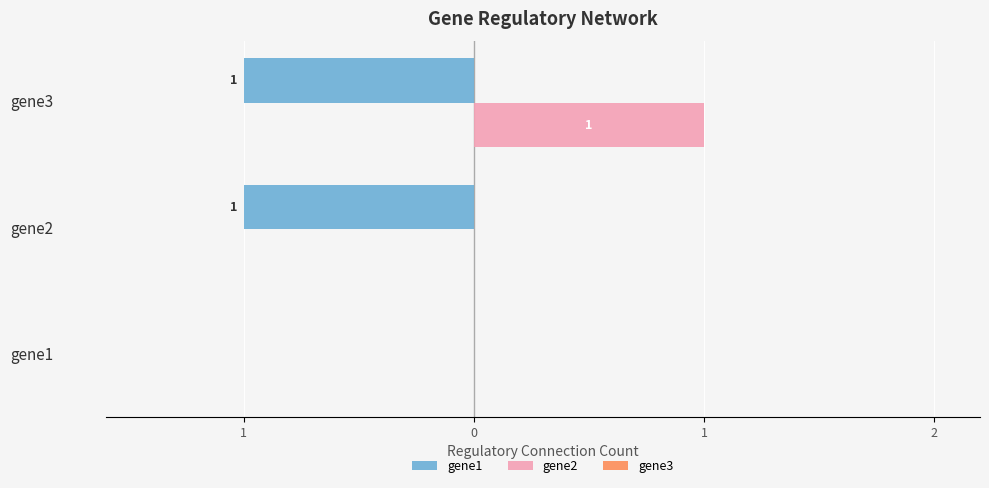

Are the bars horizontal?

Yes